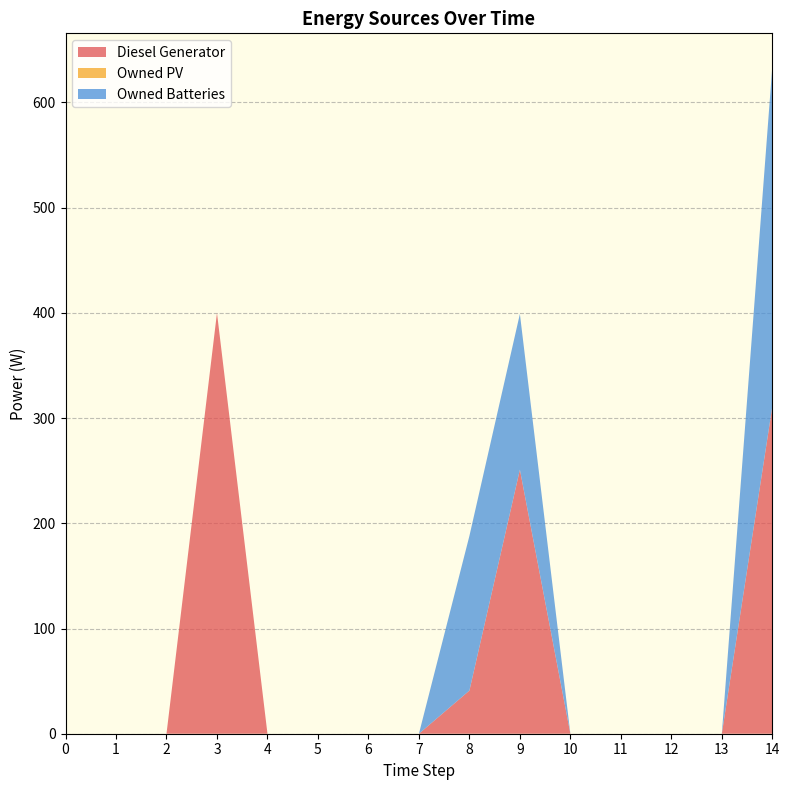

Reading left to right, transcribe all the data shown in this chart.

Diesel Generator: 0=0	1=0	2=0	3=400	4=0	5=0	6=0	7=0	8=41	9=251	10=0	11=0	12=0	13=0	14=311
Owned PV: 0=0	1=0	2=0	3=0	4=0	5=0	6=0	7=0	8=0	9=0	10=0	11=0	12=0	13=0	14=0
Owned Batteries: 0=0	1=0	2=0	3=0	4=0	5=0	6=0	7=0	8=147	9=148	10=0	11=0	12=0	13=0	14=323